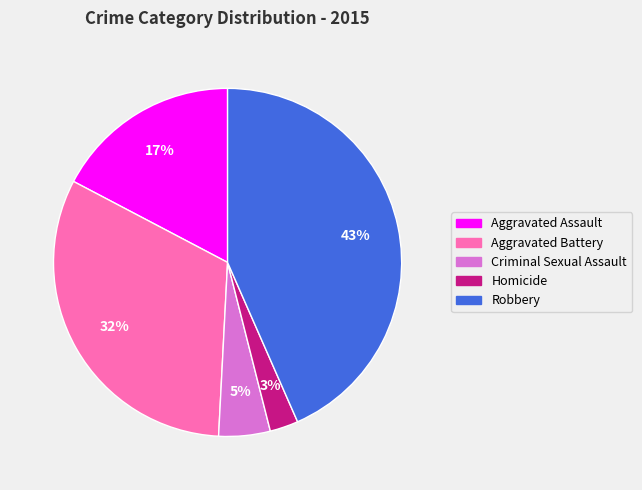

To the nearest percent, what is the average slice percentage?

20%